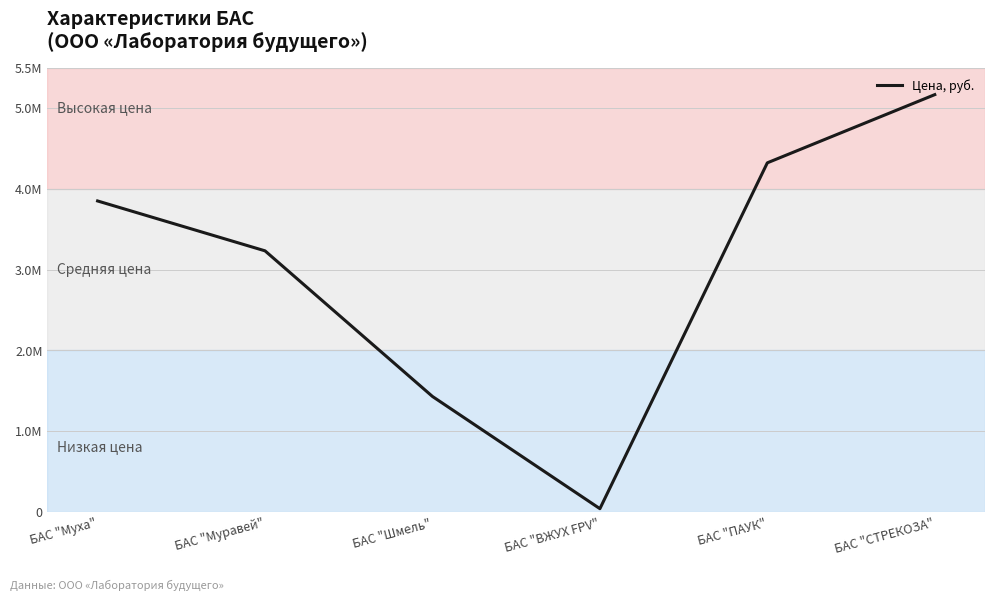

Read the value at БАС "Шмель", to the nearest 10.

1431110